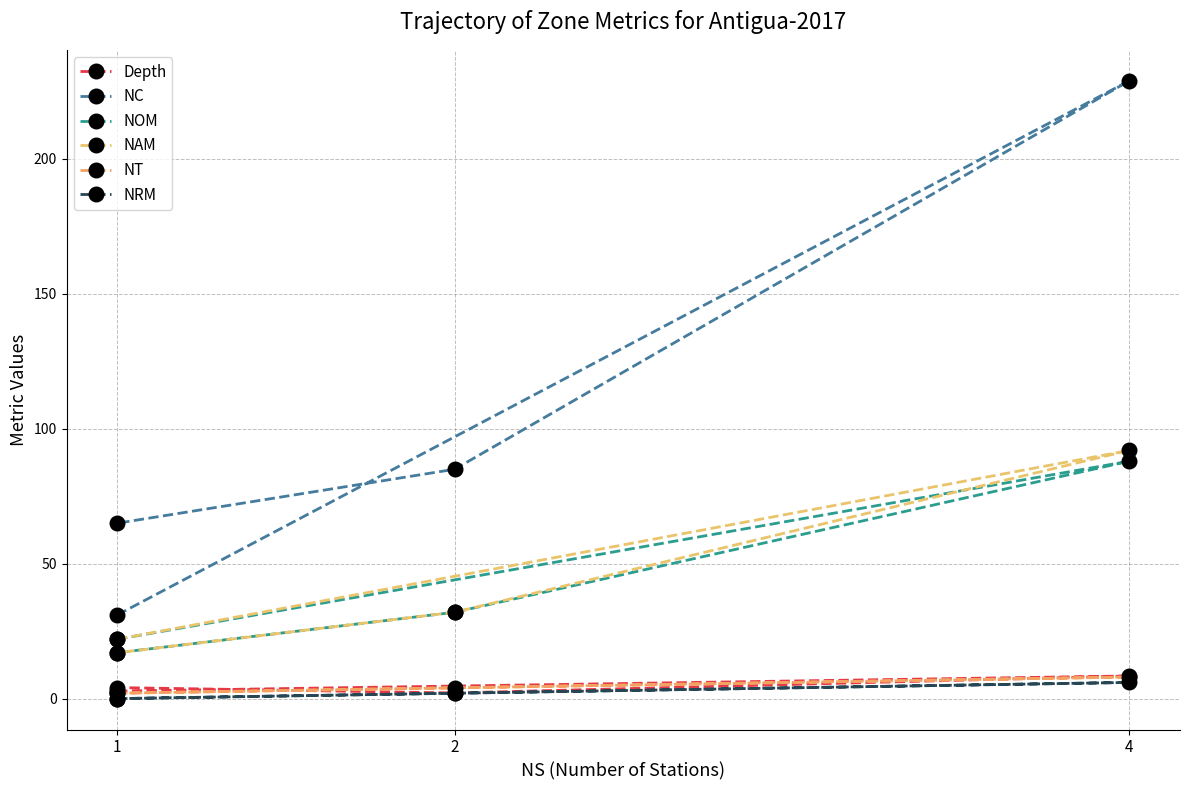

How many times do Depth and NT cross each other?

2